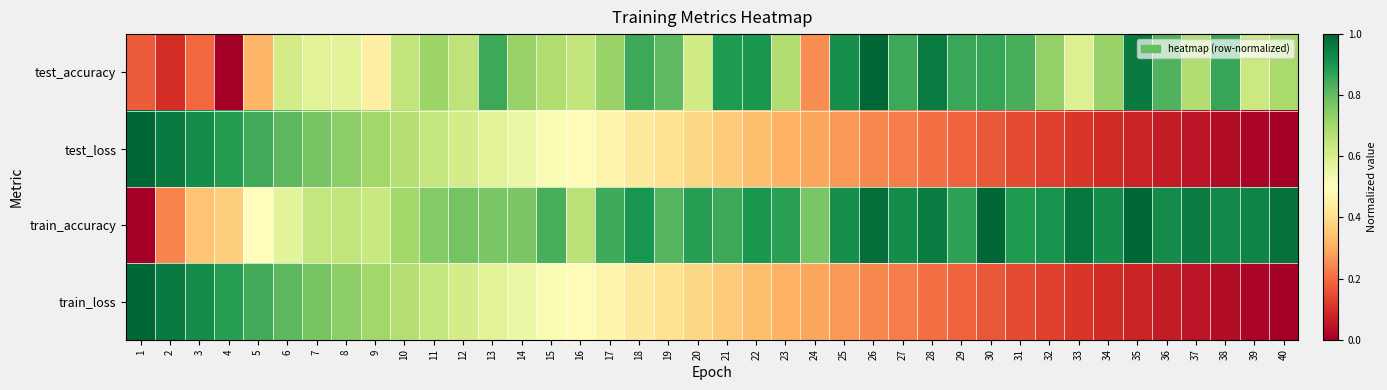

Reading left to right, extract all data points from this chart.

test_accuracy: 1=0.2	2=0.1	3=0.2	4=0.0	5=0.3	6=0.6	7=0.6	8=0.6	9=0.4	10=0.6	11=0.7	12=0.7	13=0.9	14=0.7	15=0.7	16=0.6	17=0.7	18=0.9	19=0.8	20=0.6	21=0.9	22=0.9	23=0.7	24=0.3	25=0.9	26=1.0	27=0.9	28=1.0	29=0.9	30=0.9	31=0.8	32=0.7	33=0.6	34=0.7	35=1.0	36=0.8	37=0.7	38=0.9	39=0.6	40=0.7
test_loss: 1=1.0	2=1.0	3=0.9	4=0.9	5=0.8	6=0.8	7=0.8	8=0.7	9=0.7	10=0.7	11=0.6	12=0.6	13=0.6	14=0.5	15=0.5	16=0.5	17=0.5	18=0.4	19=0.4	20=0.4	21=0.4	22=0.3	23=0.3	24=0.3	25=0.3	26=0.2	27=0.2	28=0.2	29=0.2	30=0.2	31=0.1	32=0.1	33=0.1	34=0.1	35=0.1	36=0.1	37=0.0	38=0.0	39=0.0	40=0.0
train_accuracy: 1=0.0	2=0.2	3=0.3	4=0.4	5=0.5	6=0.6	7=0.6	8=0.6	9=0.6	10=0.7	11=0.8	12=0.8	13=0.8	14=0.8	15=0.8	16=0.7	17=0.8	18=0.9	19=0.8	20=0.9	21=0.9	22=0.9	23=0.9	24=0.8	25=0.9	26=1.0	27=0.9	28=1.0	29=0.9	30=1.0	31=0.9	32=0.9	33=1.0	34=0.9	35=1.0	36=0.9	37=1.0	38=0.9	39=0.9	40=1.0
train_loss: 1=1.0	2=1.0	3=0.9	4=0.9	5=0.8	6=0.8	7=0.8	8=0.7	9=0.7	10=0.7	11=0.6	12=0.6	13=0.6	14=0.5	15=0.5	16=0.5	17=0.5	18=0.4	19=0.4	20=0.4	21=0.4	22=0.3	23=0.3	24=0.3	25=0.3	26=0.2	27=0.2	28=0.2	29=0.2	30=0.2	31=0.1	32=0.1	33=0.1	34=0.1	35=0.1	36=0.1	37=0.0	38=0.0	39=0.0	40=0.0